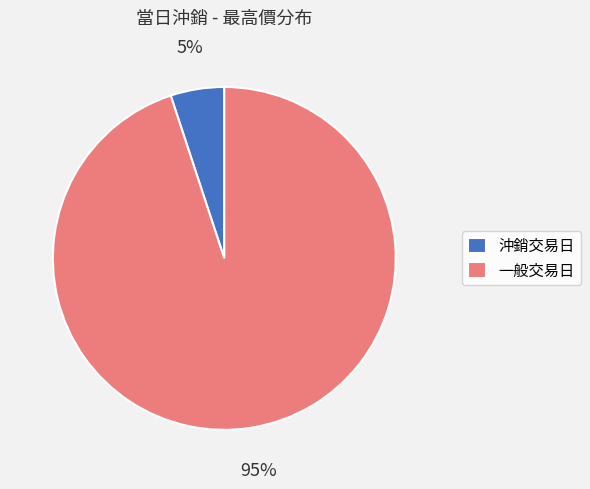

Combined, do 沖銷交易日 and 一般交易日 account for over 50%?

Yes